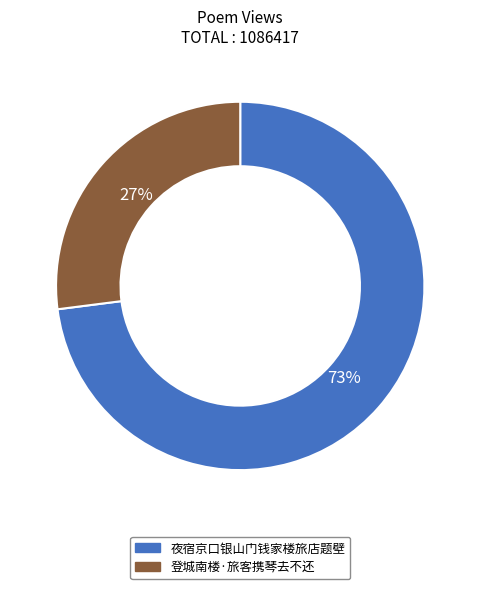

What is the majority slice?

夜宿京口银山门钱家楼旅店题壁